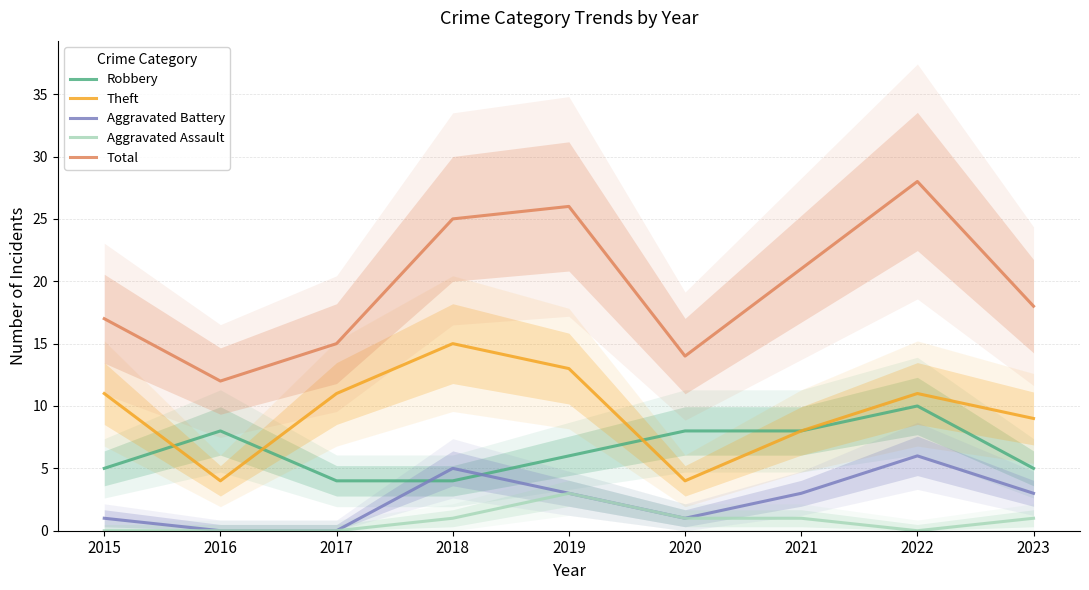

At which label does Aggravated Assault reach its minimum?

2015